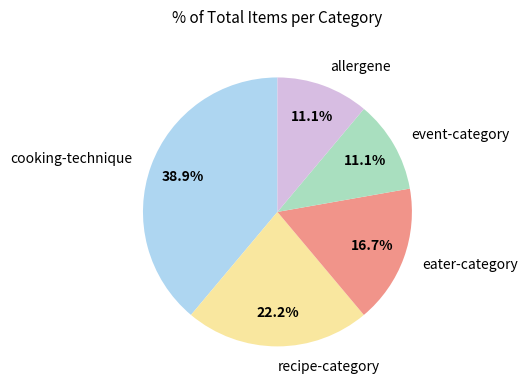

Does event-category represent more than half of the total?

No